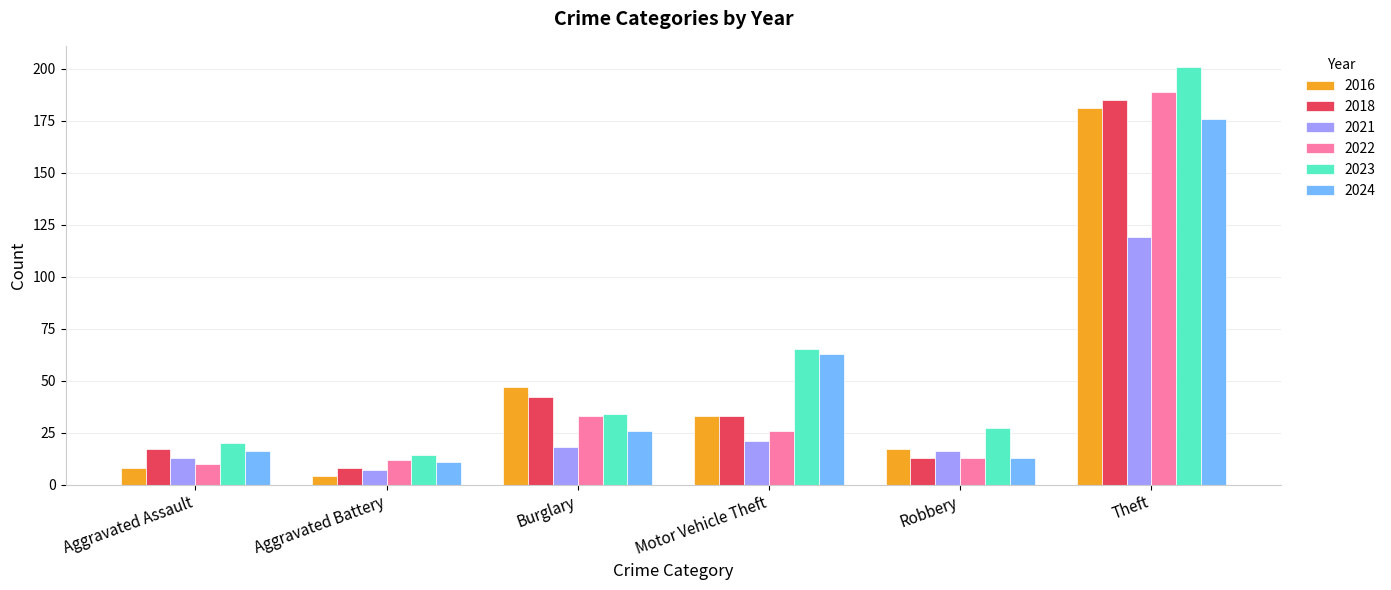

Which category has the lowest value in the 2024 series?

Aggravated Battery